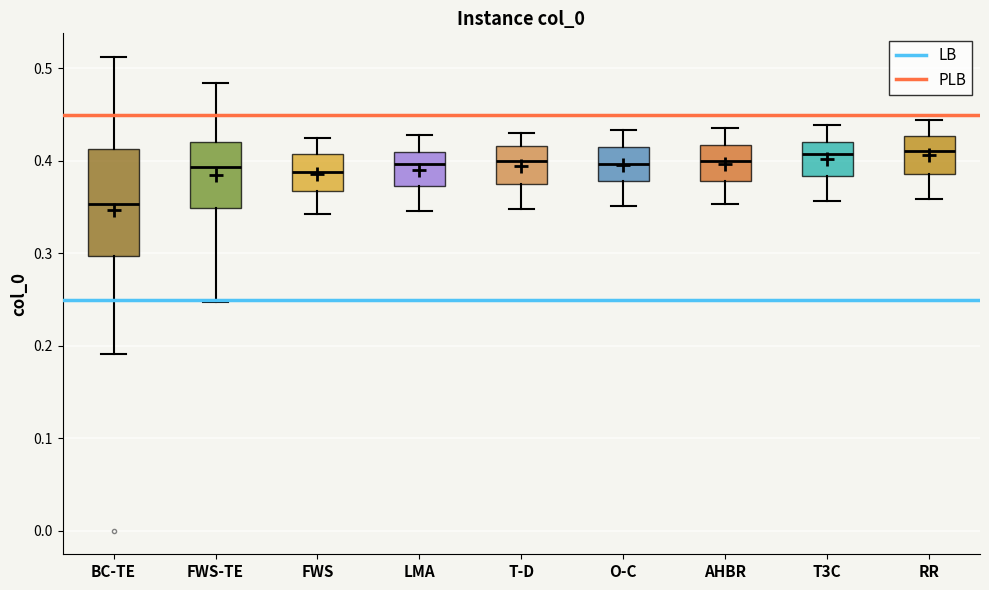

Where does the upper whisker of the box for FWS-TE end on the y-axis? The values are not printed on the chart, so give them approximately, as read against the axis.

0.48